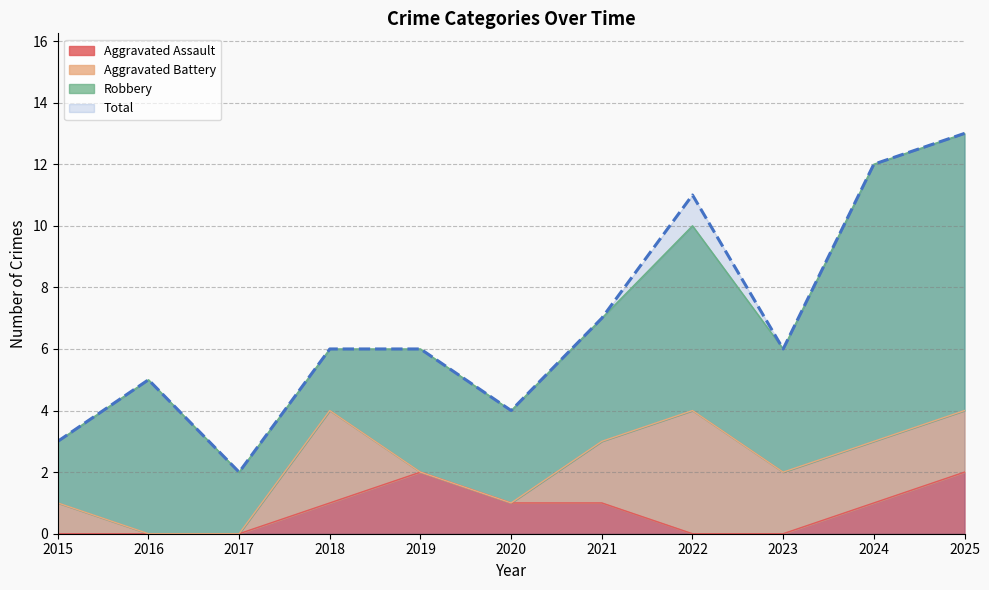

What value does the Total series have at 2019?

6